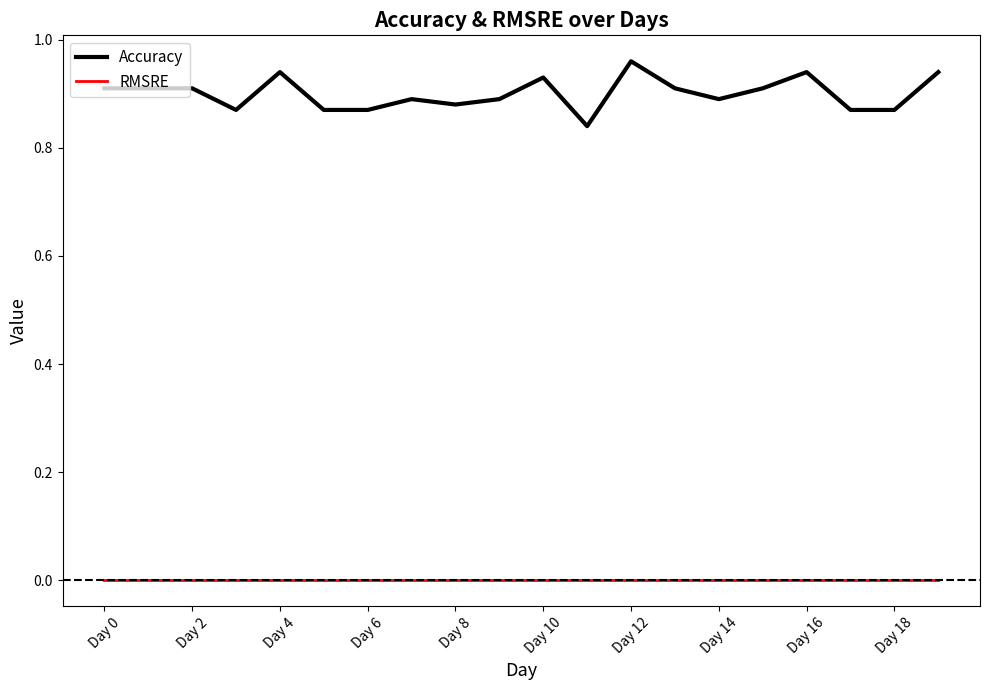

Which series has the largest total across all categories?

Accuracy